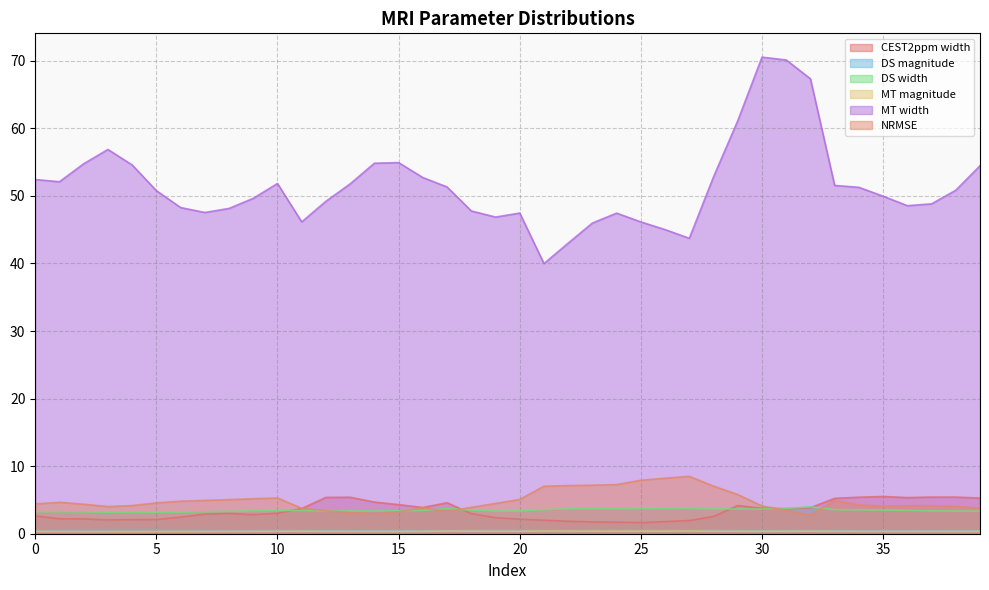

What is the difference between the maximum and second lowest values in the DS magnitude series?

0.1